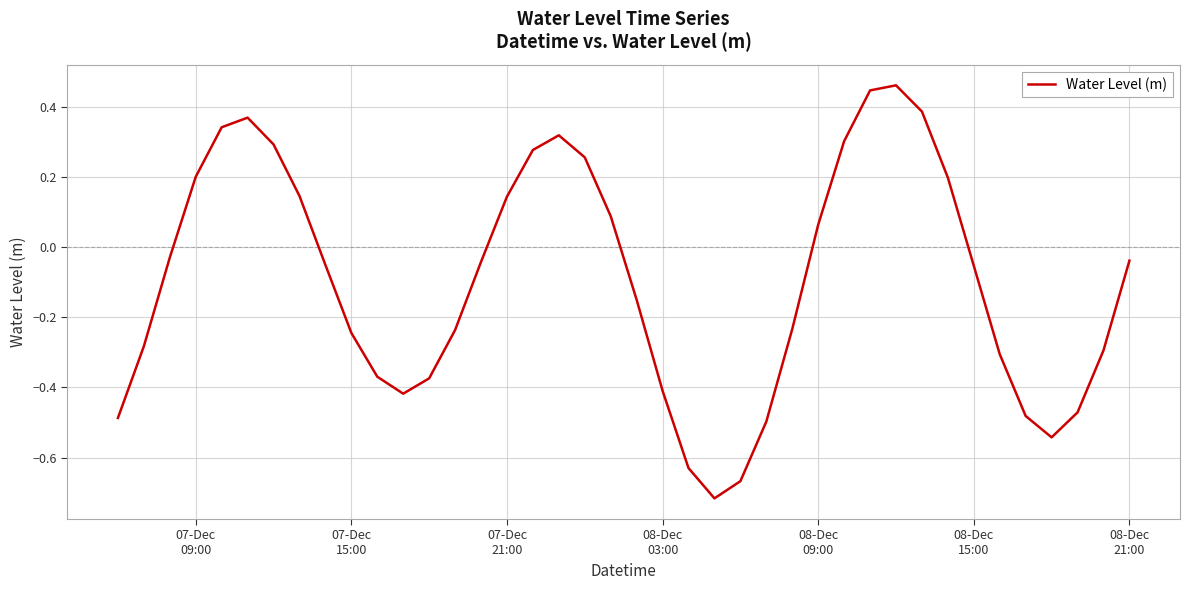

What is the difference between the maximum and minimum values?

1.2